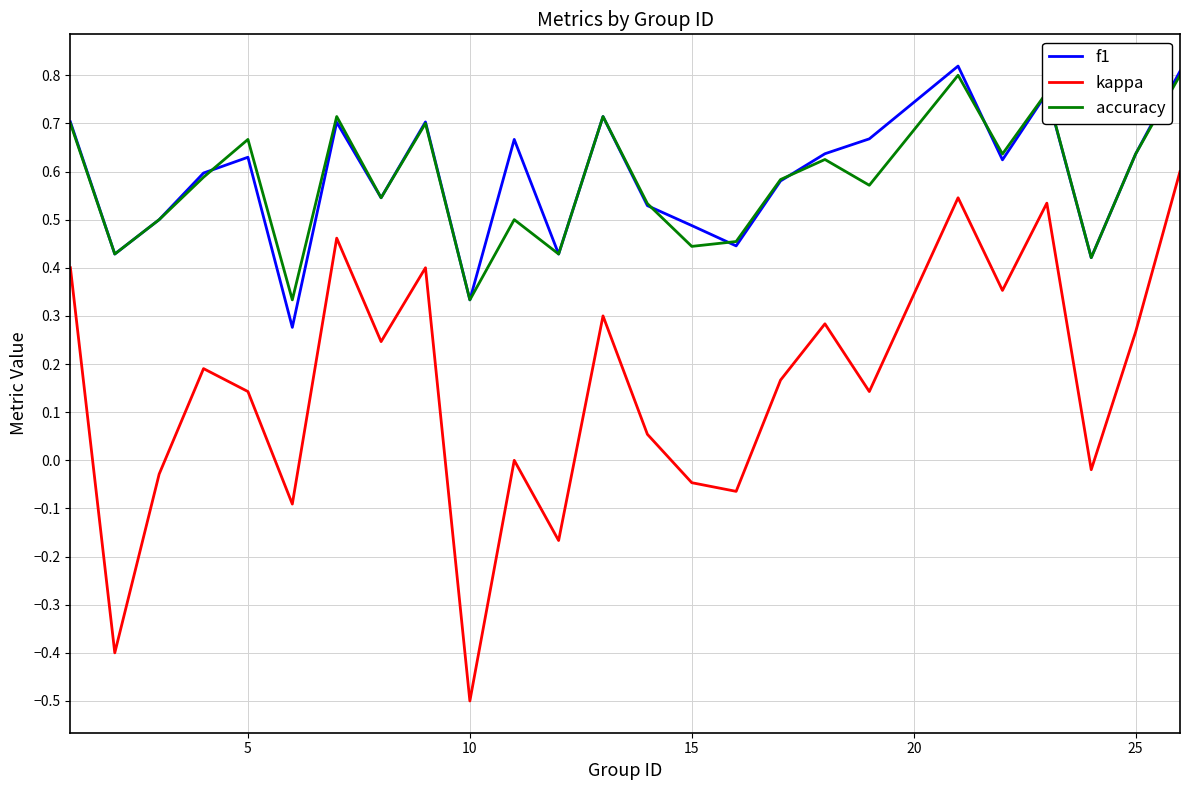

What is the smallest value displayed?

-0.5